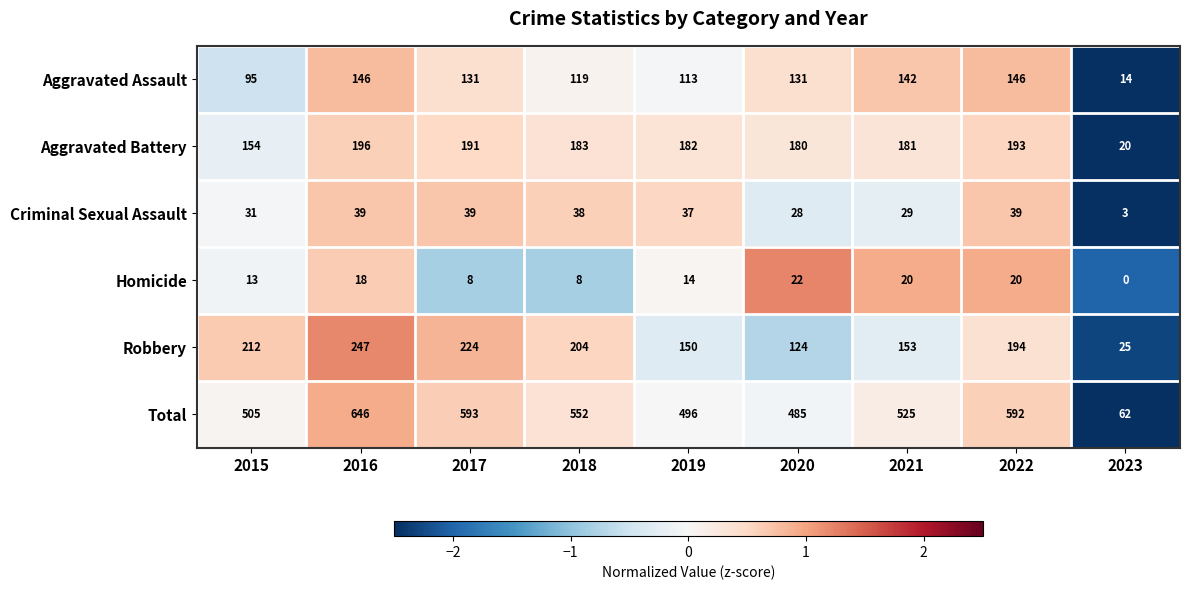

At which label does Aggravated Assault first exceed 131?

2016